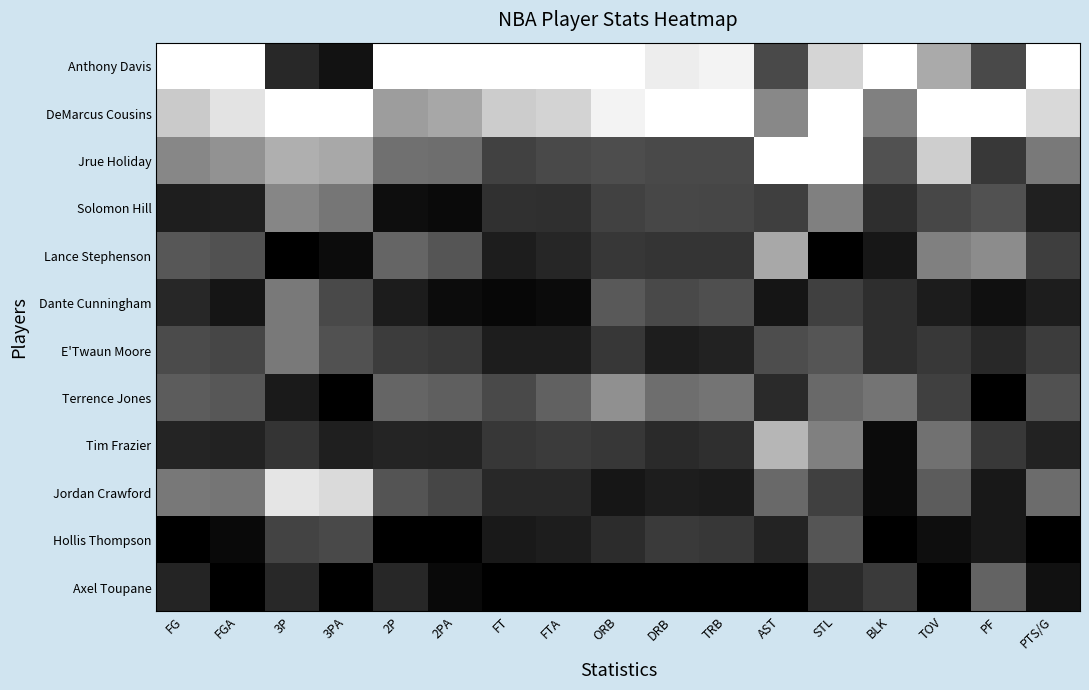

How many data points does each series have?

17